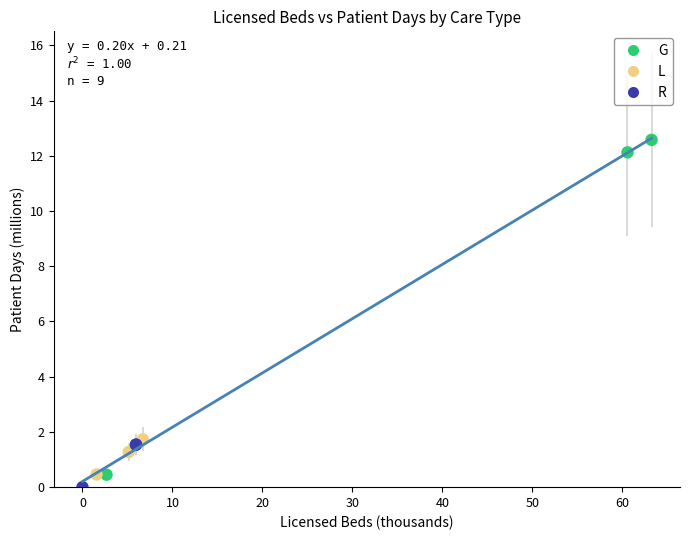

Which series contains the highest Y value?

G